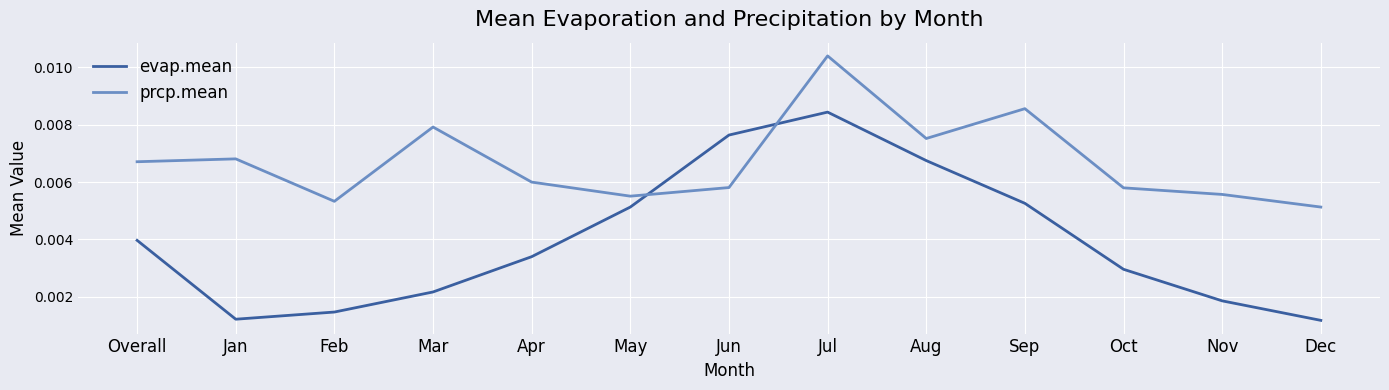

Rank the series by their maximum value, from lowest to highest.

evap.mean, prcp.mean